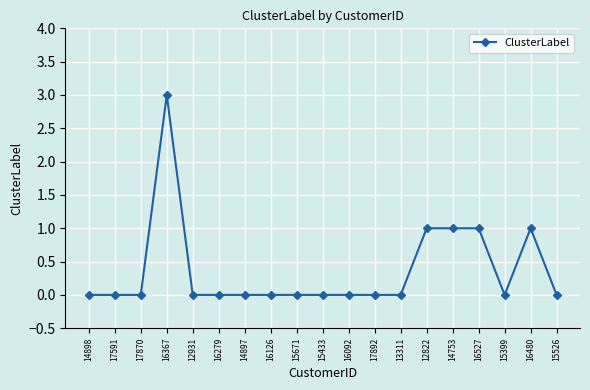

What is the difference between the maximum and second lowest values?

3